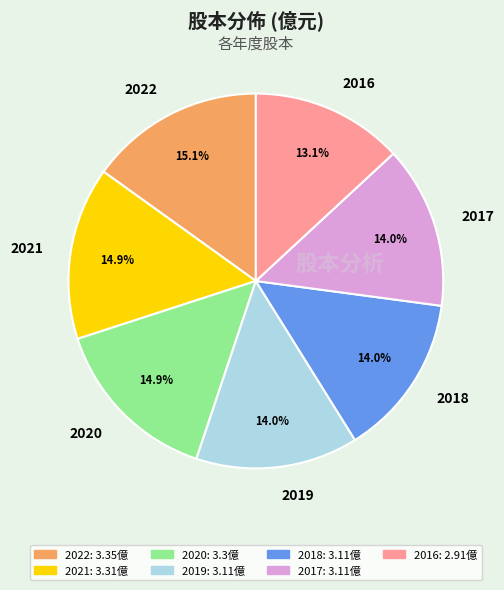

What is the smallest slice in the pie chart?

2016